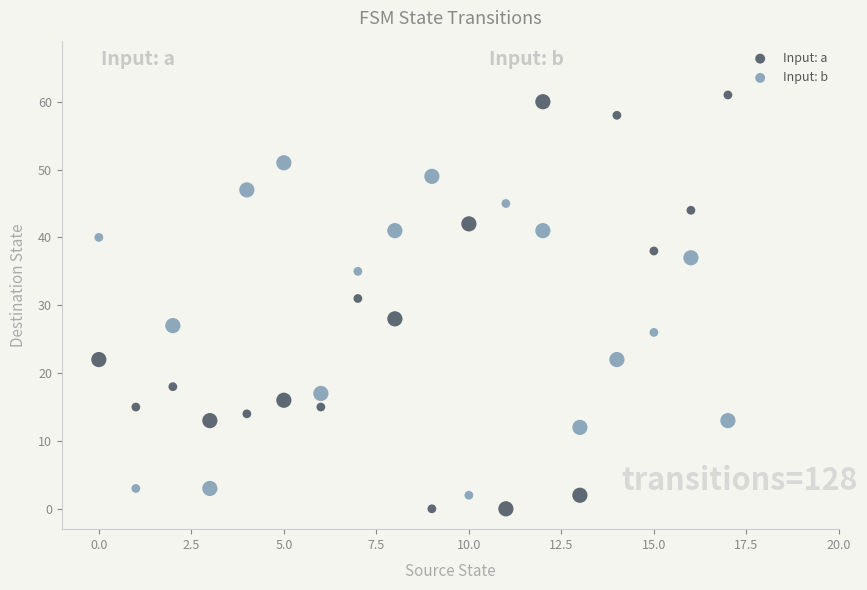

Which series reaches the maximum Y coordinate?

Input: a